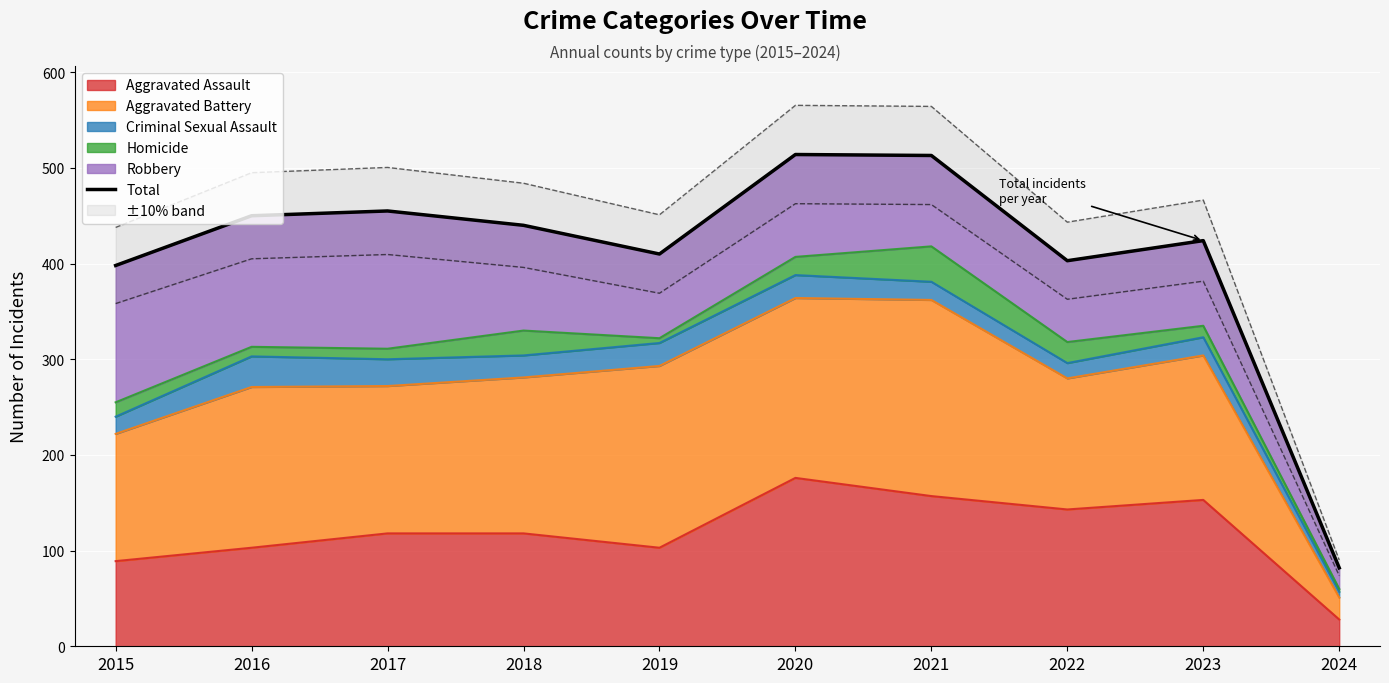

What is the sum of all values?

4089